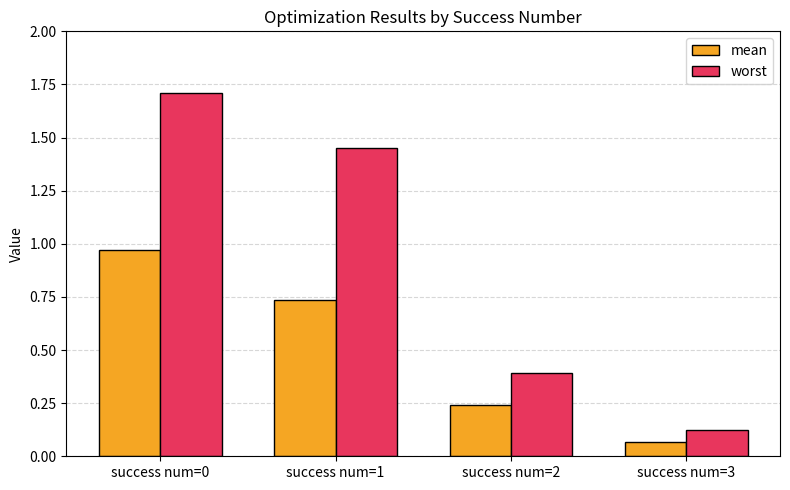

Does the chart contain stacked bars?

No